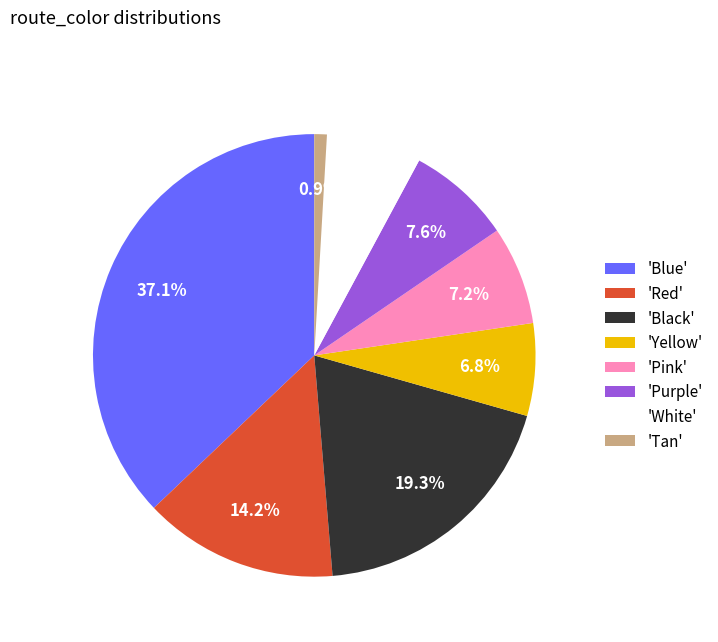

What is the smallest slice in the pie chart?

'Tan'